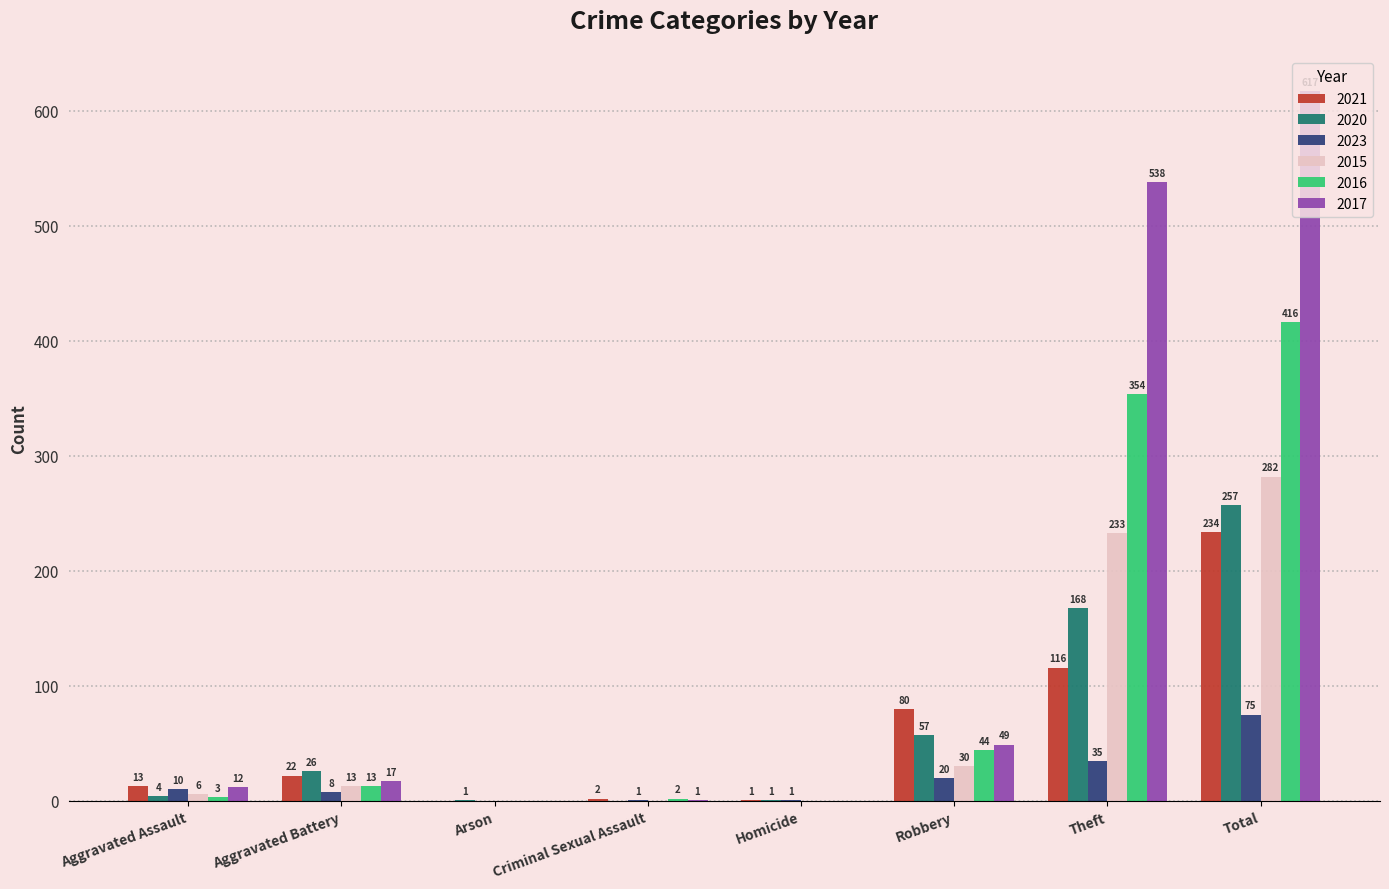

The value of 2015 at Robbery is 30. True or false?

True